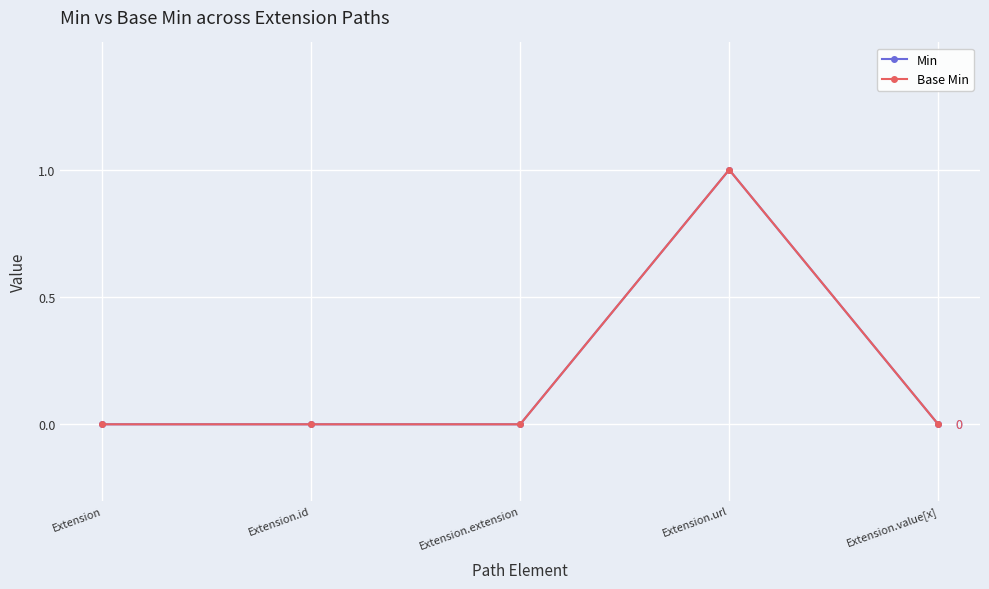

Does the chart have visible grid lines?

Yes